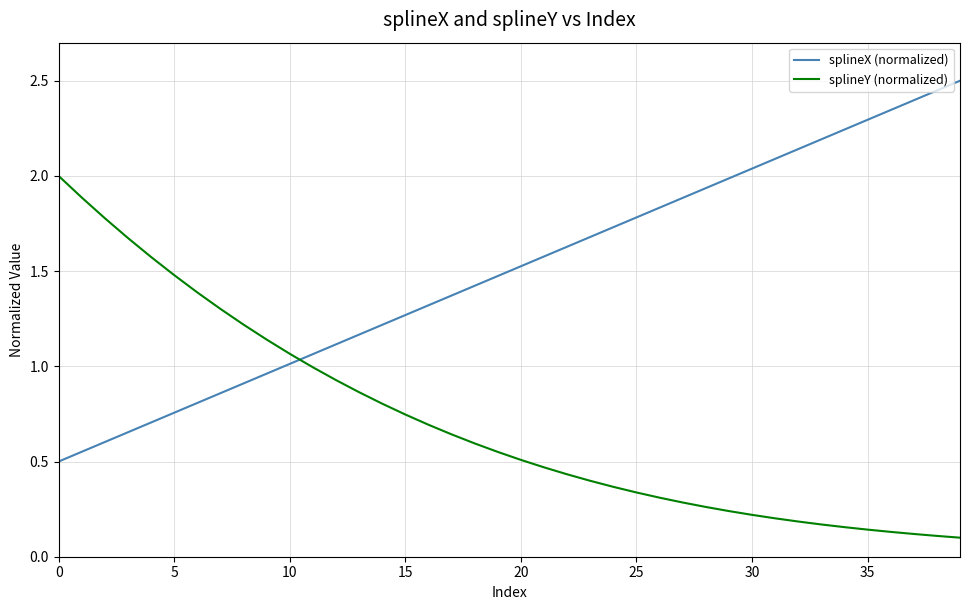

Which series ends up on top after the final intersection of splineY (normalized) and splineX (normalized)?

splineX (normalized)